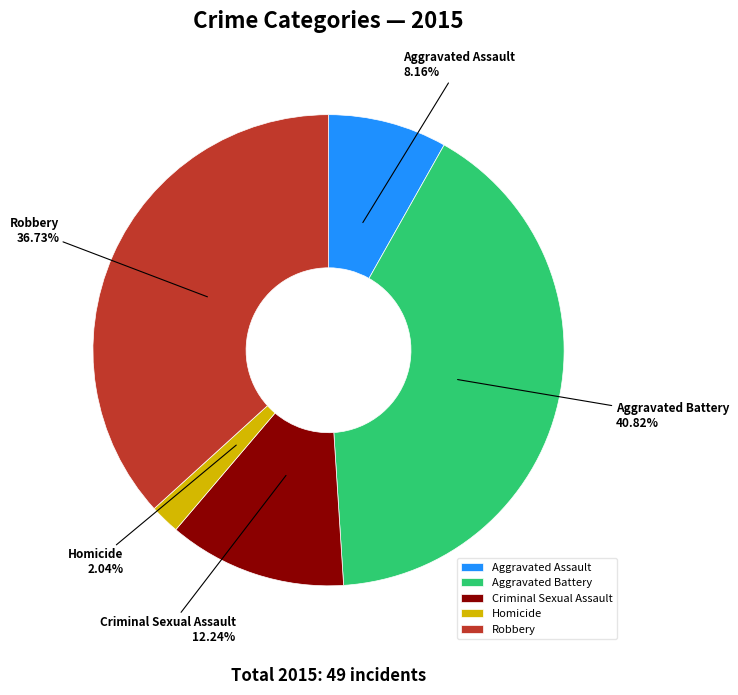

Is Robbery the majority of the pie?

No